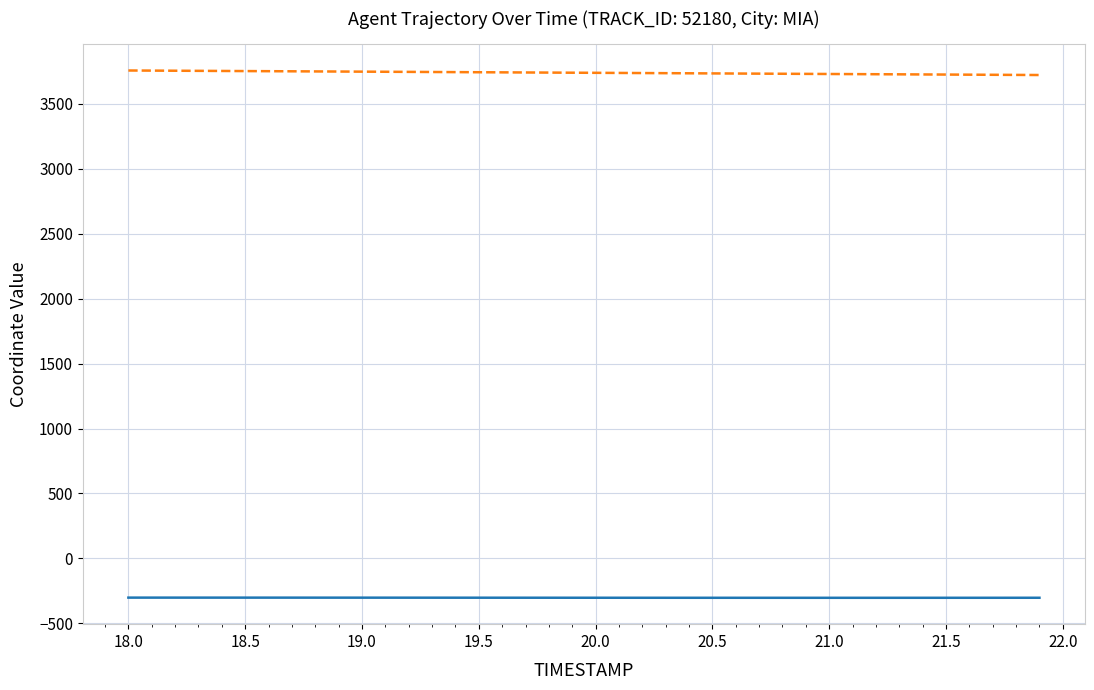

Rank the series by their average value, from lowest to highest.

X, Y